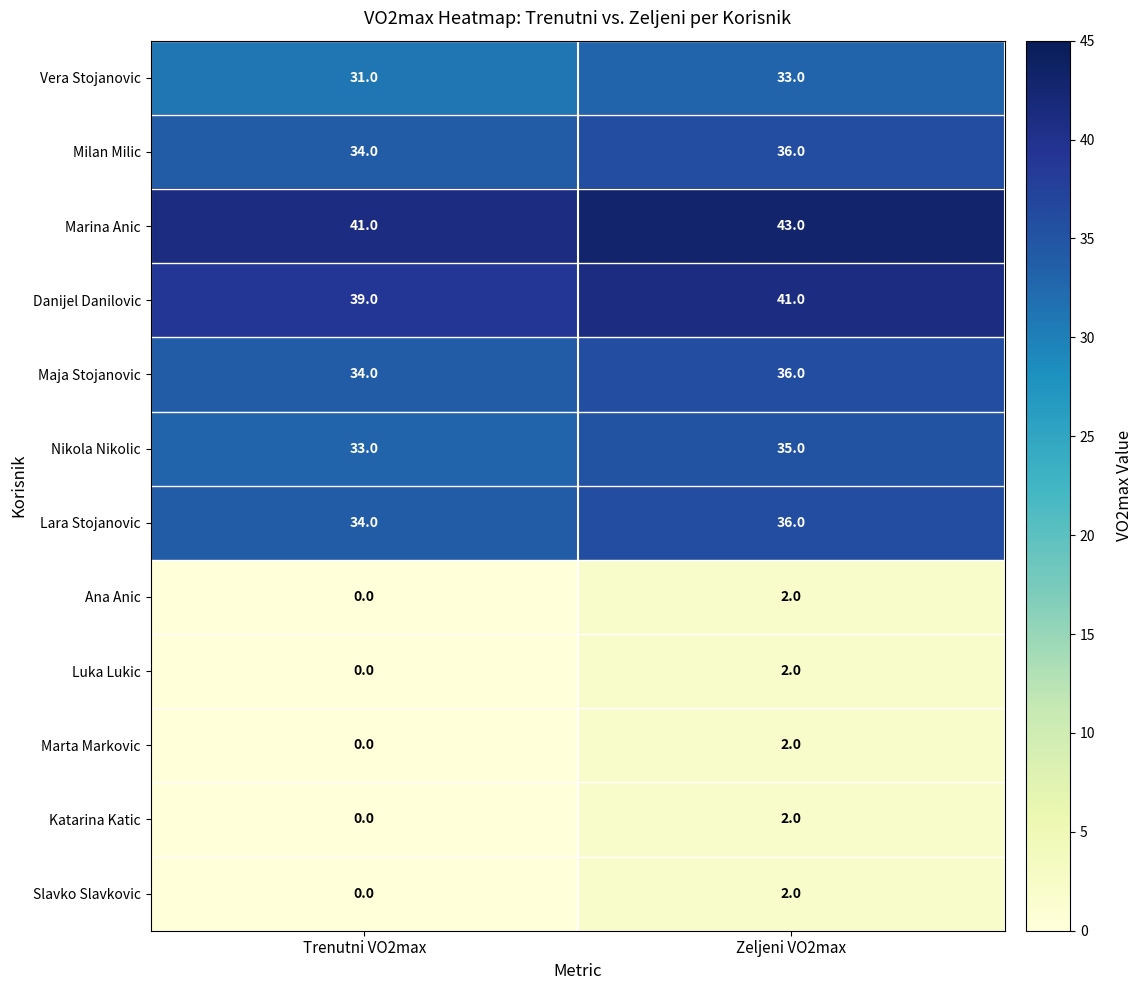

What is the sum of the Nikola Nikolic values at Zeljeni VO2max and Trenutni VO2max?

68